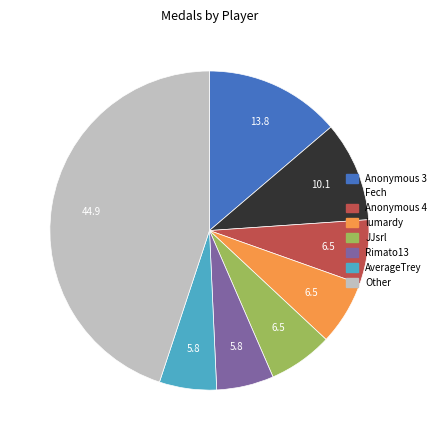

How many segments does this pie chart have?

8